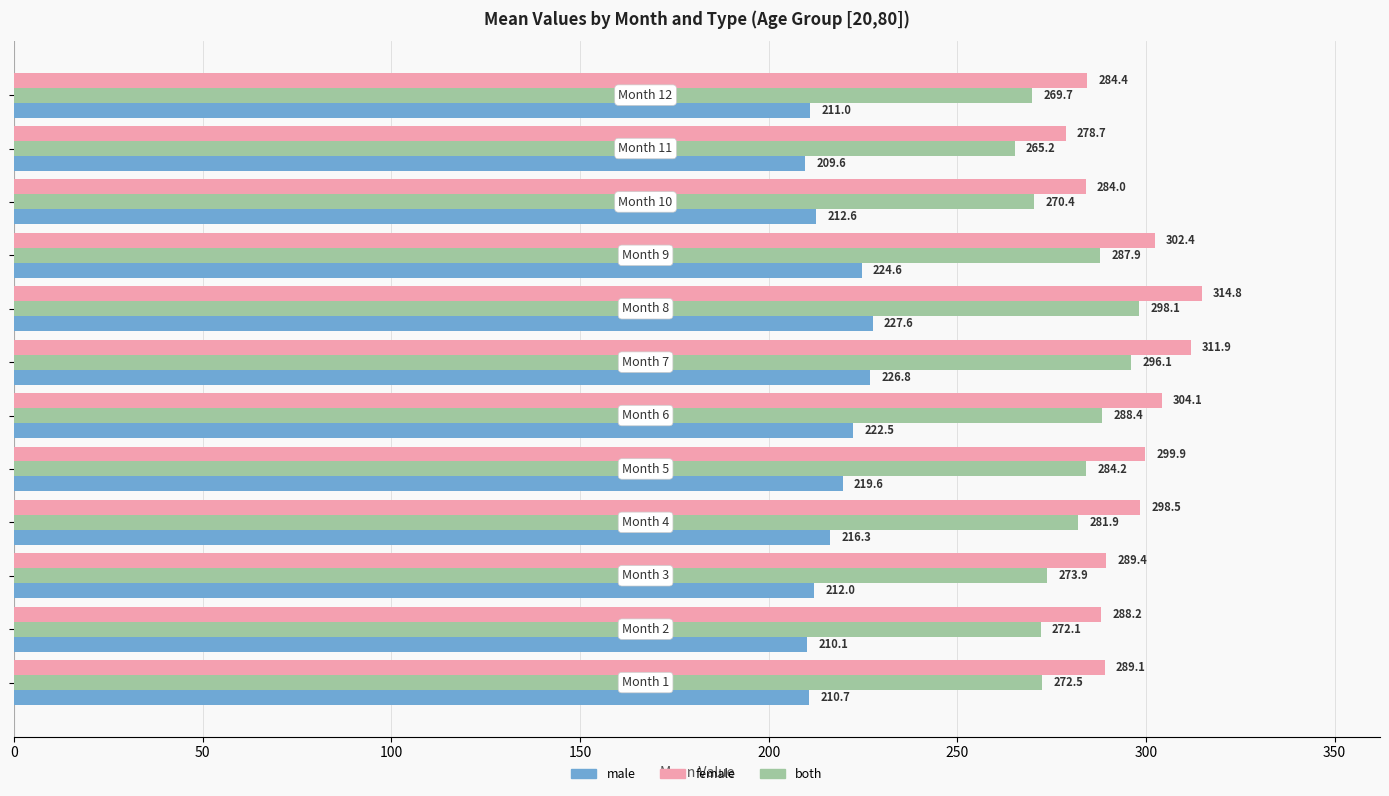

Which series has the largest total across all categories?

female